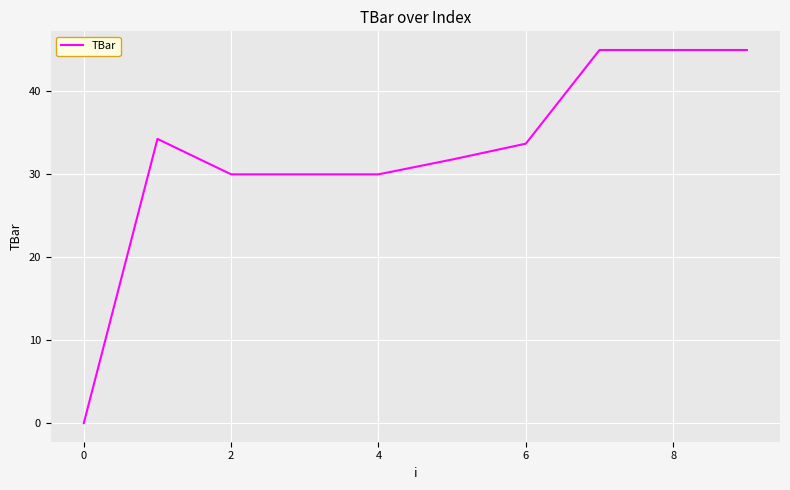

What is the maximum value shown in the chart?

45.0